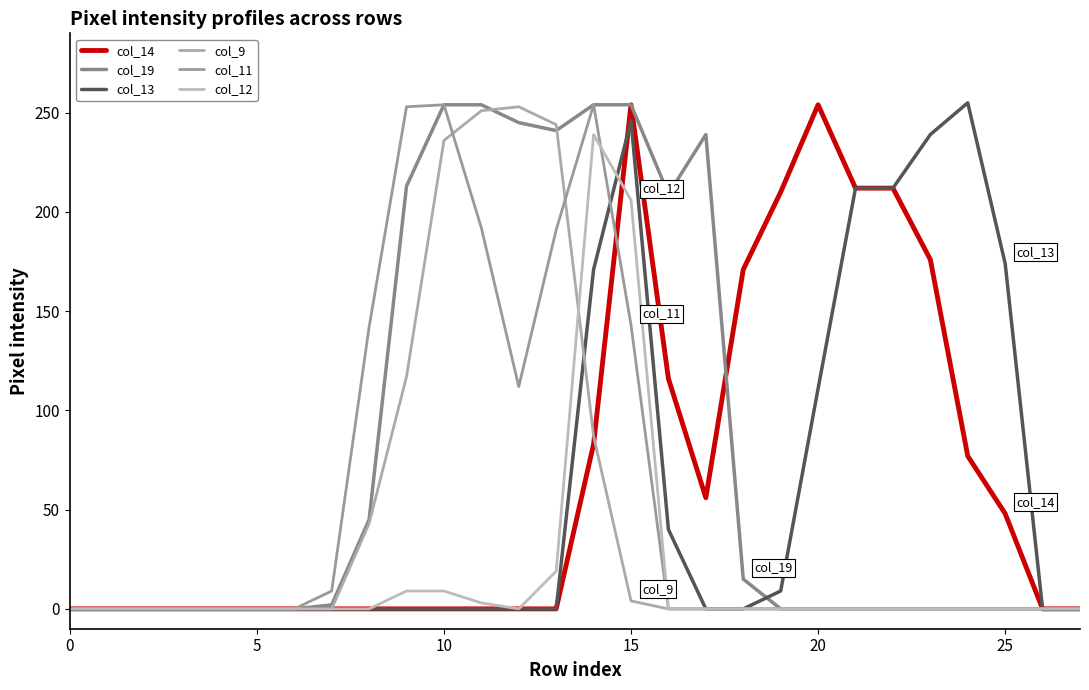

Where is the first local maximum for col_14?

15